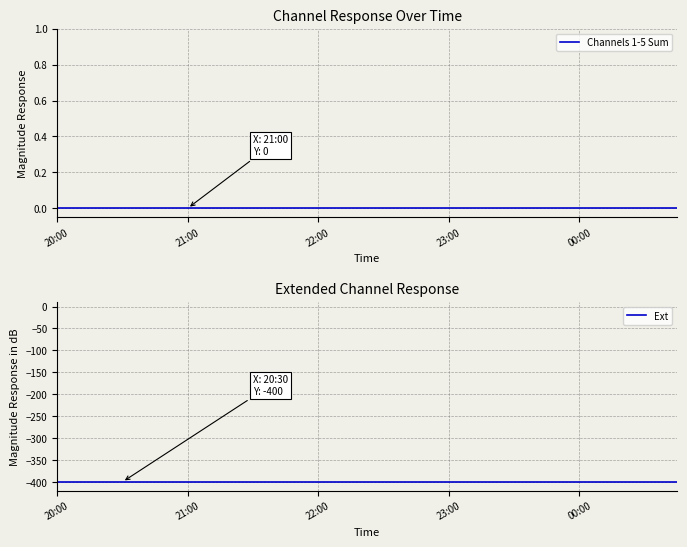

Read the Ext value at 23:00.

-400